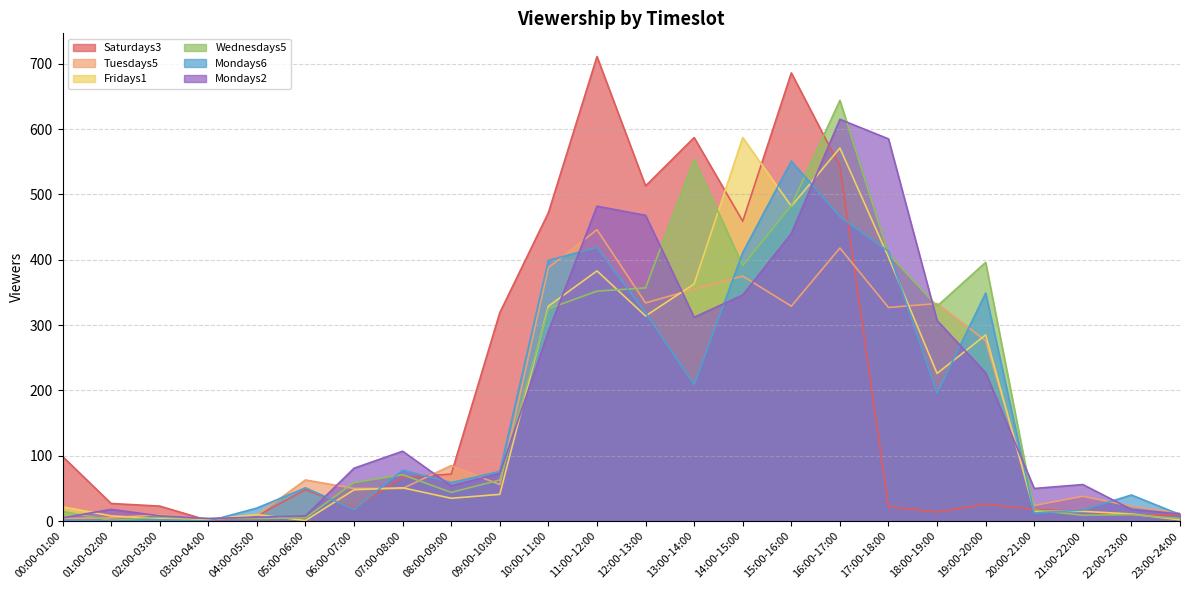

Which series changed the most between 17:00-18:00 and 18:00-19:00?

Mondays2